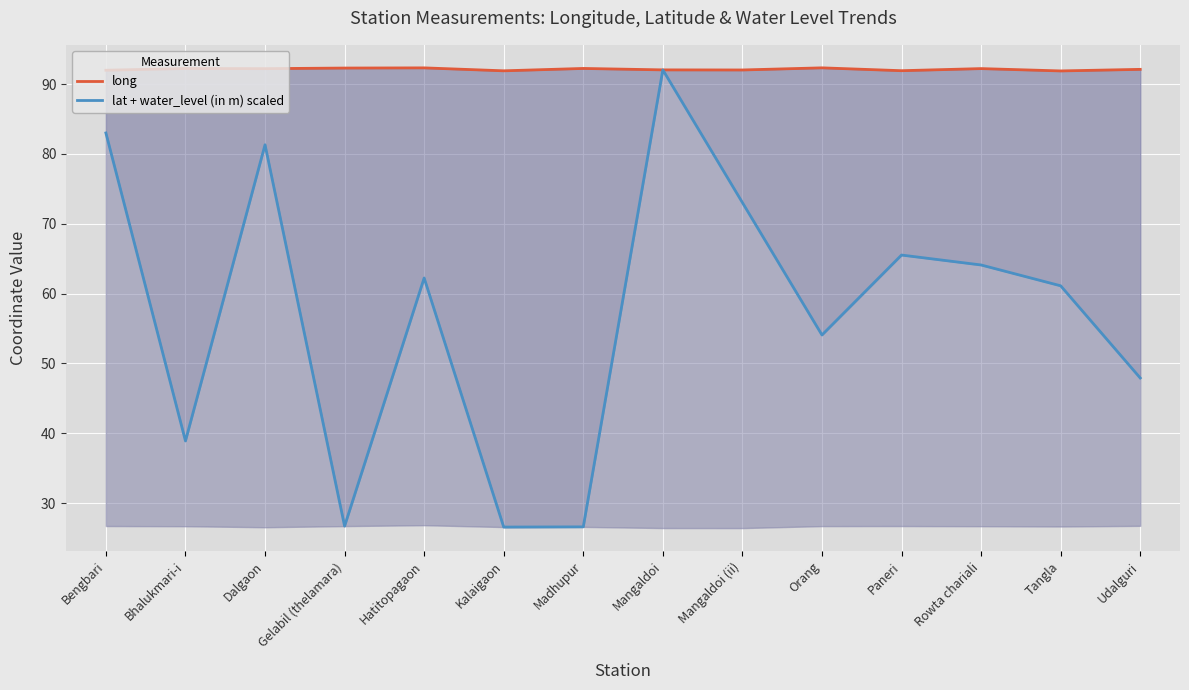

Is the value of long at Kalaigaon greater than the value of lat + water_level (in m) scaled at Rowta chariali?

Yes